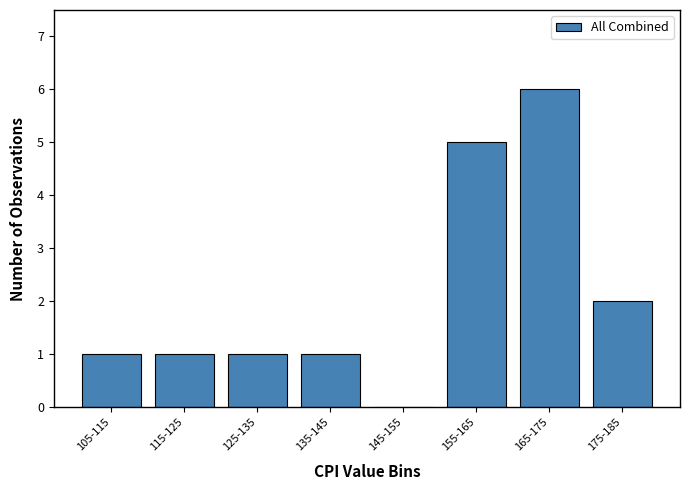

Reading right to left, list all the values displayed in this chart.

175-185=2	165-175=6	155-165=5	145-155=0	135-145=1	125-135=1	115-125=1	105-115=1